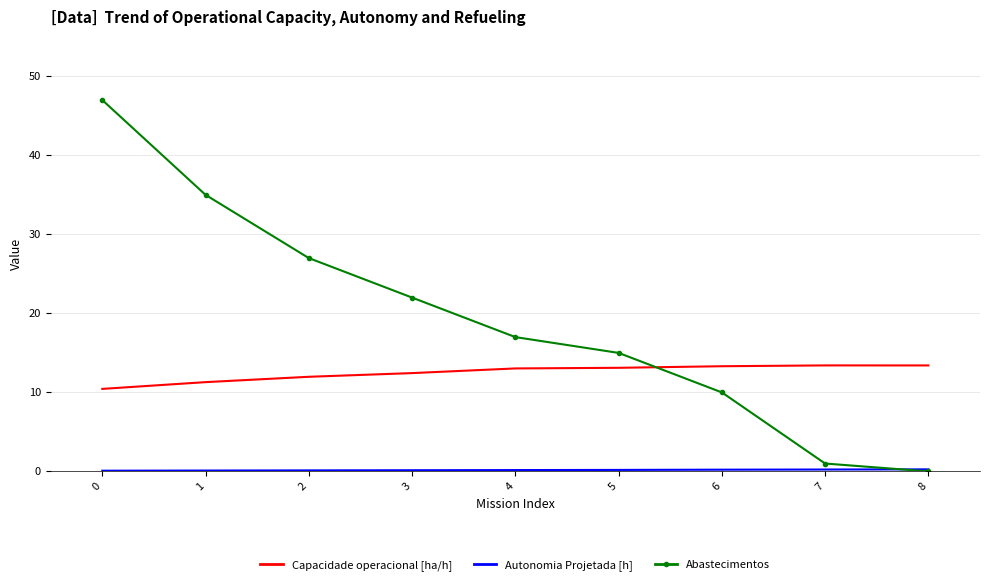

How many Abastecimentos values are between 10 and 27?

5